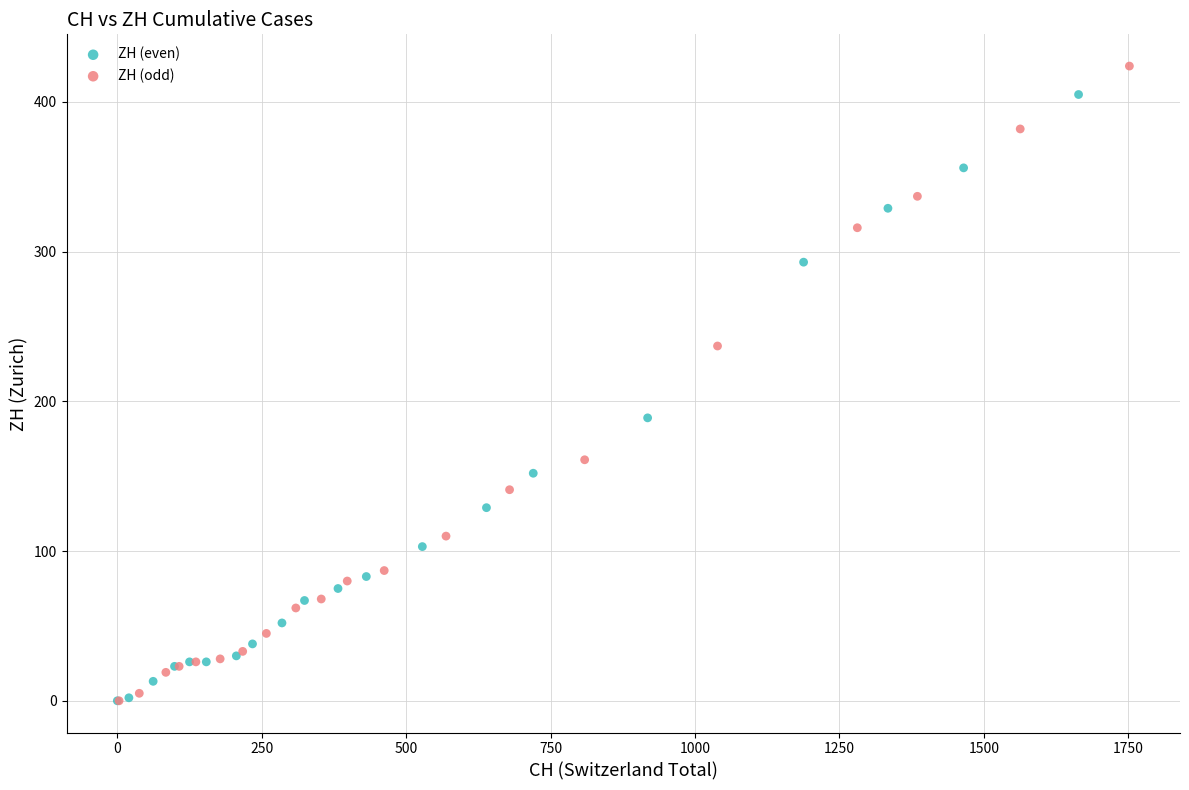

Which series has the largest Y range (max minus min)?

ZH (odd)